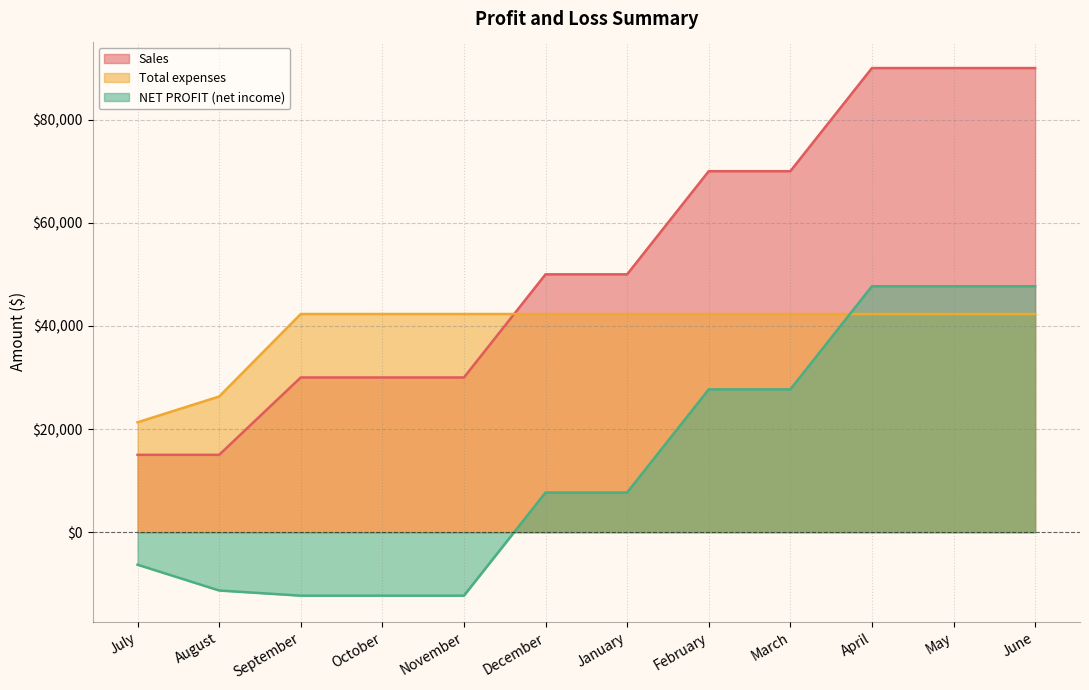

Reading left to right, list all the values displayed in this chart.

Sales: 15000	15000	30000	30000	30000	50000	50000	70000	70000	90000	90000	90000
Total expenses: 21307	26307	42307	42307	42307	42307	42307	42307	42307	42307	42307	42307
NET PROFIT (net income): -6307	-11307	-12307	-12307	-12307	7693	7693	27693	27693	47693	47693	47693